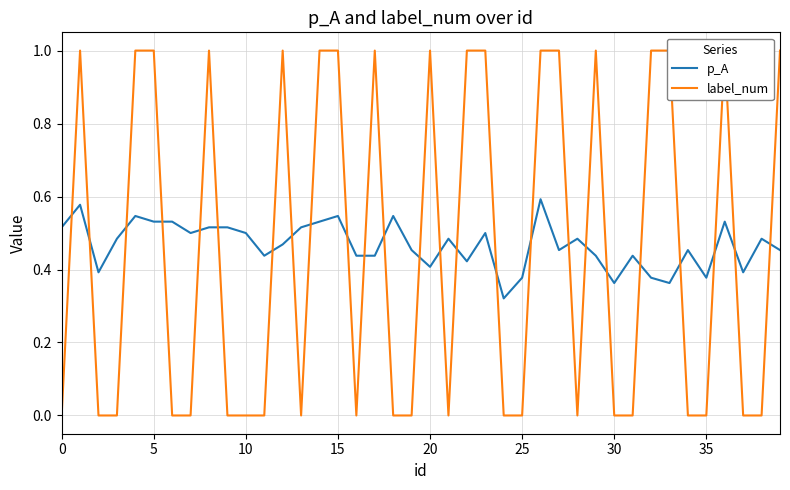

At how many categories does at least one series exceed 0?

40